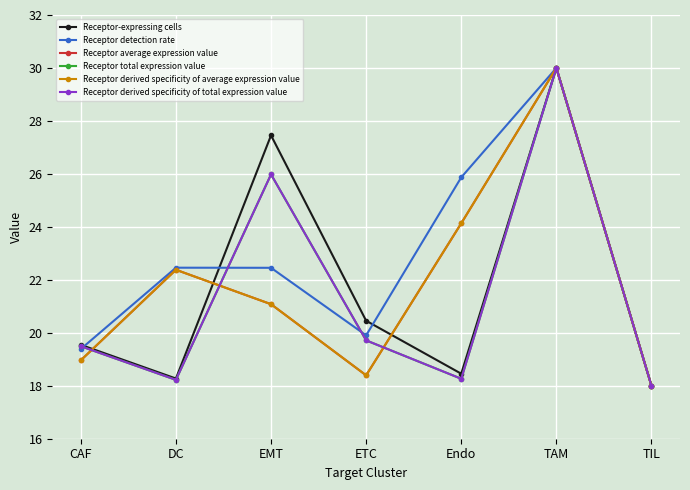

What is the label of the 7th point from the left?

TIL